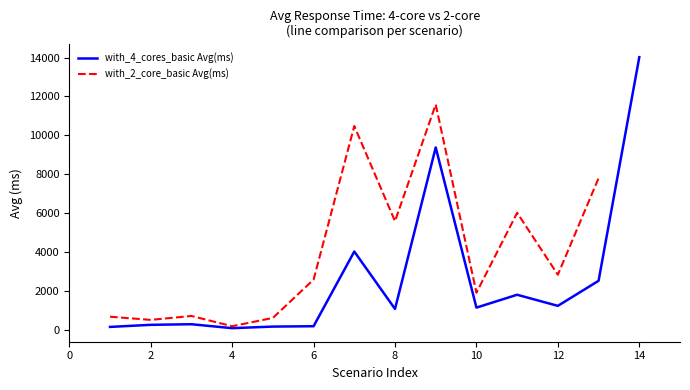

True or false: with_4_cores_basic Avg(ms) and with_2_core_basic Avg(ms) intersect in this chart.

False